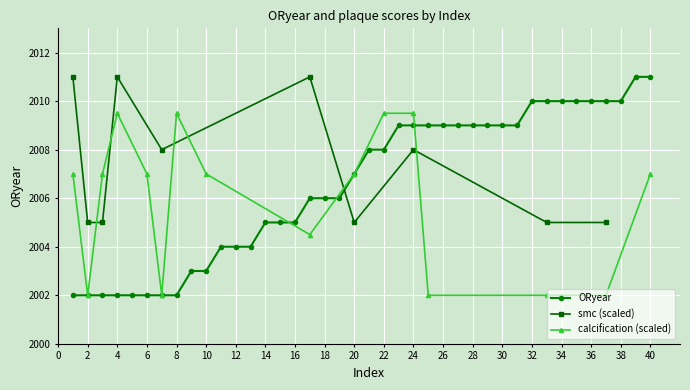

Does the chart display data point markers on the line(s)?

Yes